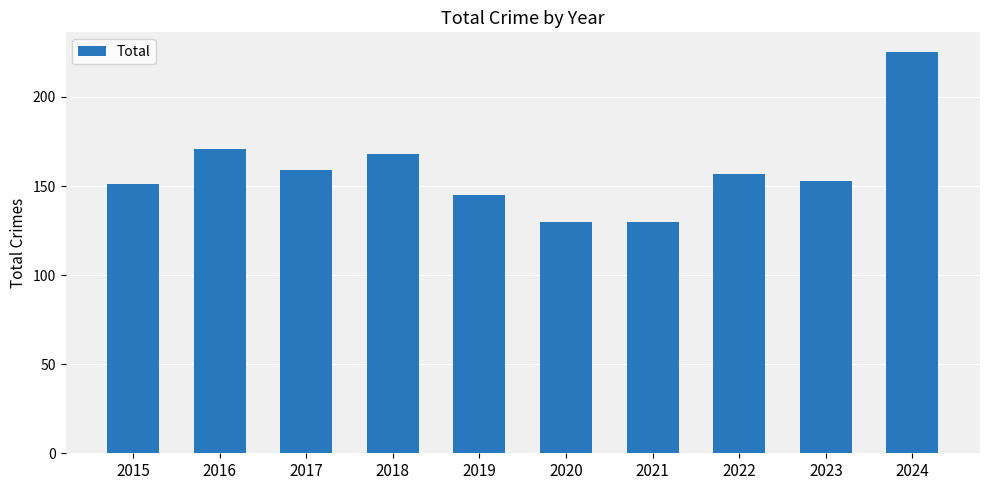

Which category has the highest value across all series?

2024